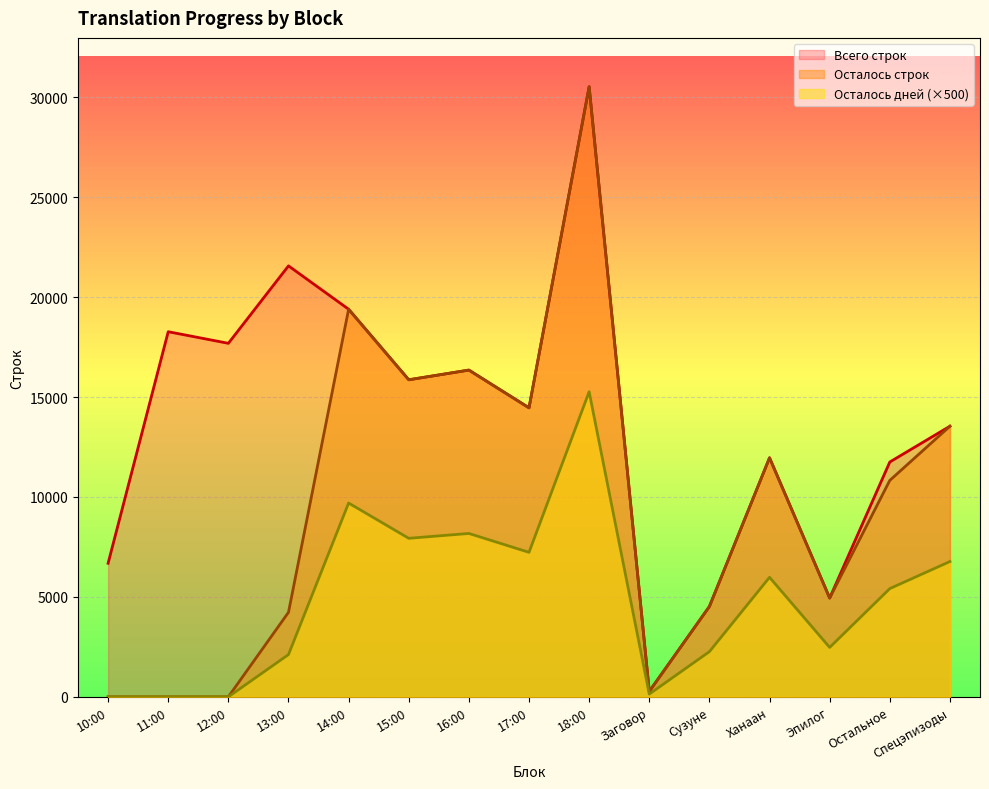

Is it true that Осталось дней equals 6771.0 at Спецэпизоды?

True